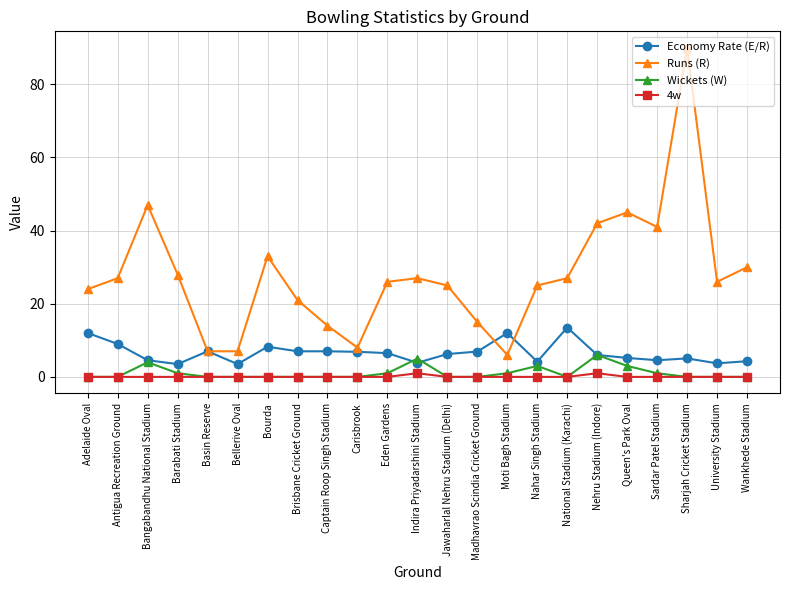

Does the chart display data point markers on the line(s)?

Yes